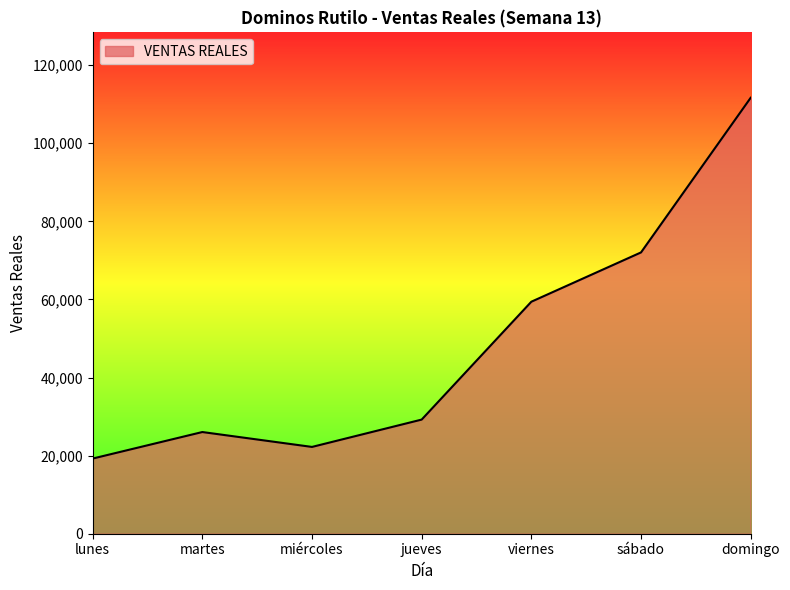

Is it true that the value at sábado is 72046.0?

True